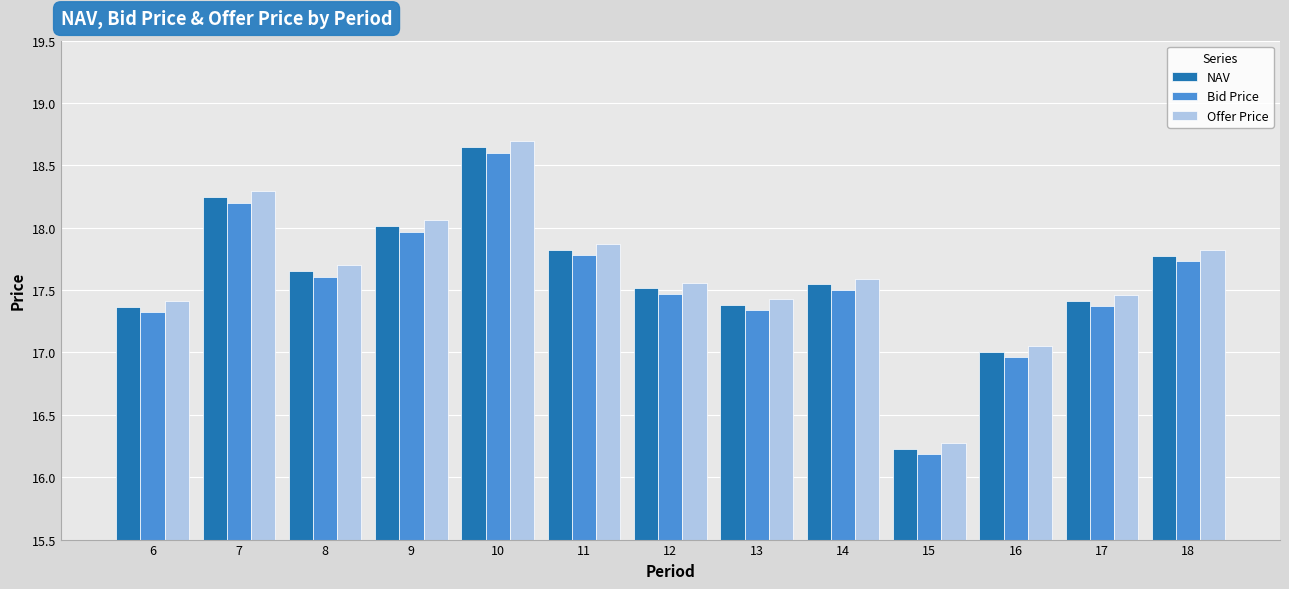

At how many categories does at least one series exceed 16?

13